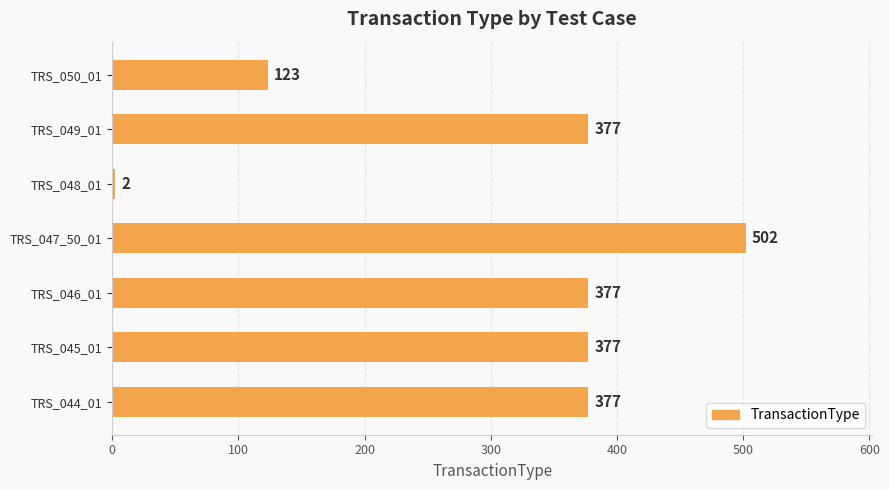

What is the minimum value shown in the chart?

2